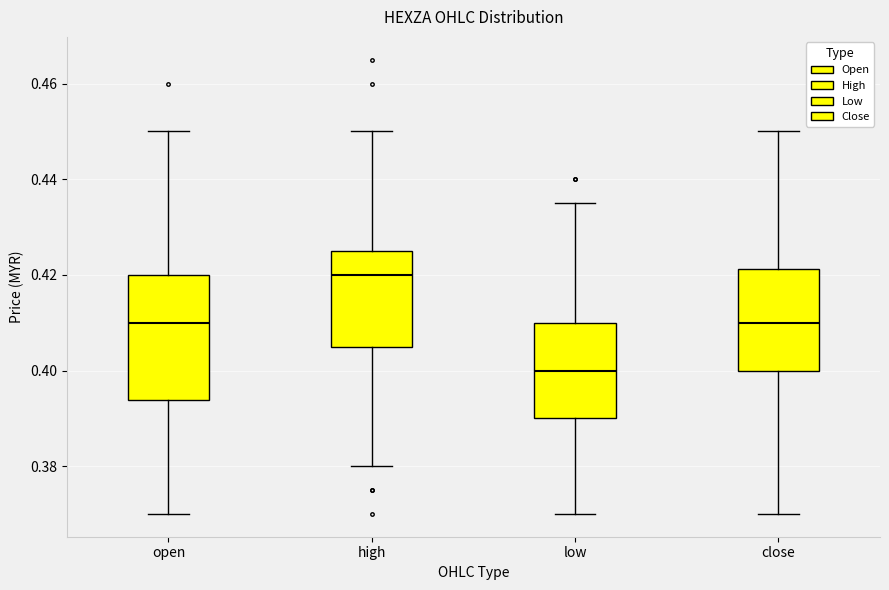

Where does the upper whisker of the box for low end on the y-axis? The values are not printed on the chart, so give them approximately, as read against the axis.

0.436